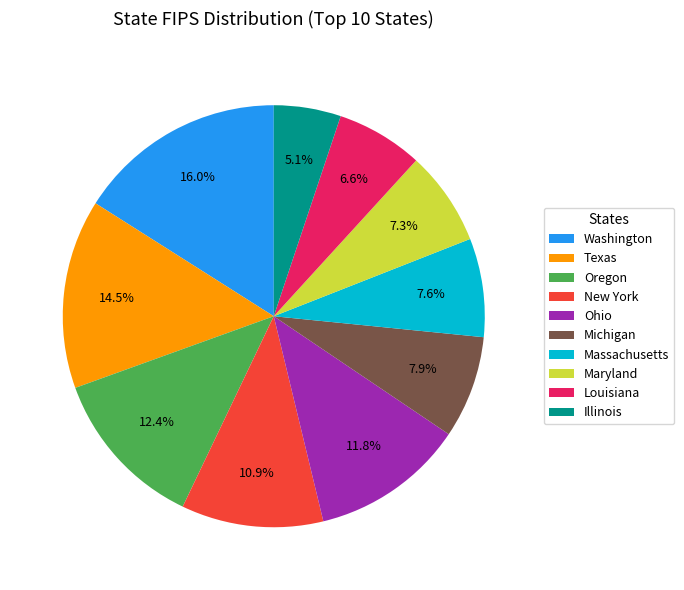

What is the total percentage of Ohio and Illinois?

16.9%